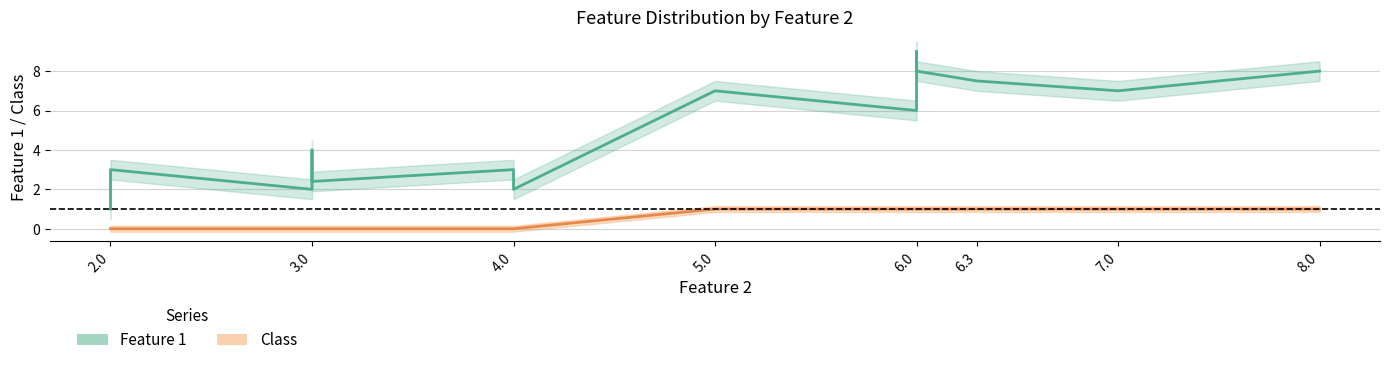

True or false: Class and Feature 1 intersect in this chart.

False